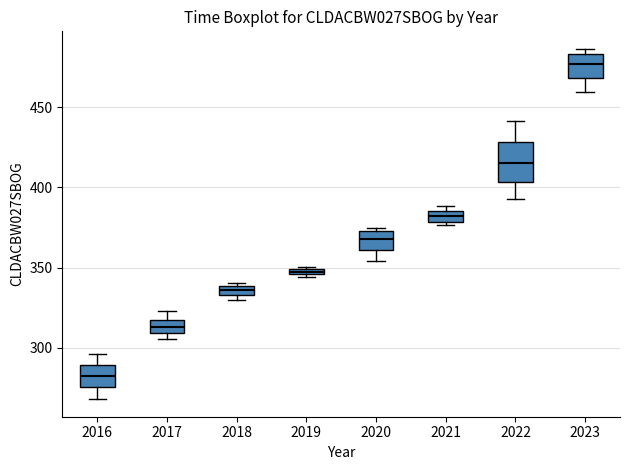

Where is the upper edge of the box at x = 2021 on the y-axis? The values are not printed on the chart, so give them approximately, as read against the axis.

385